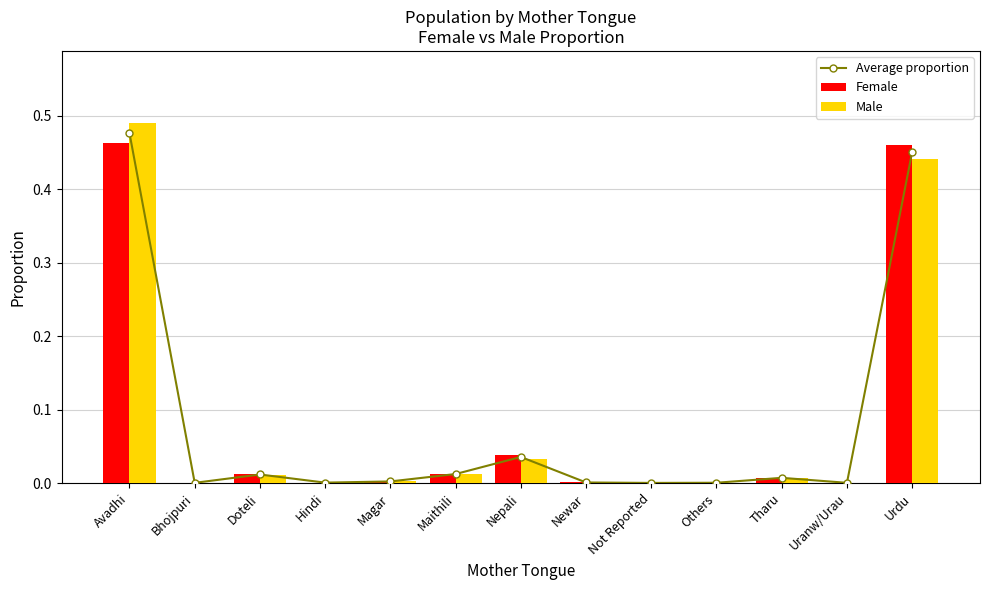

What is the label of the 11th bar from the right?

Doteli